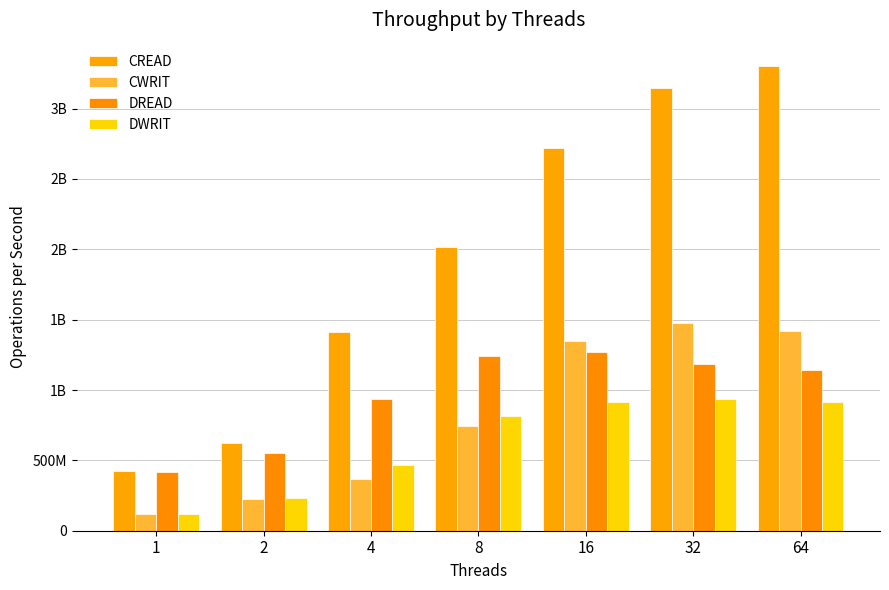

Does the chart contain any negative values?

No